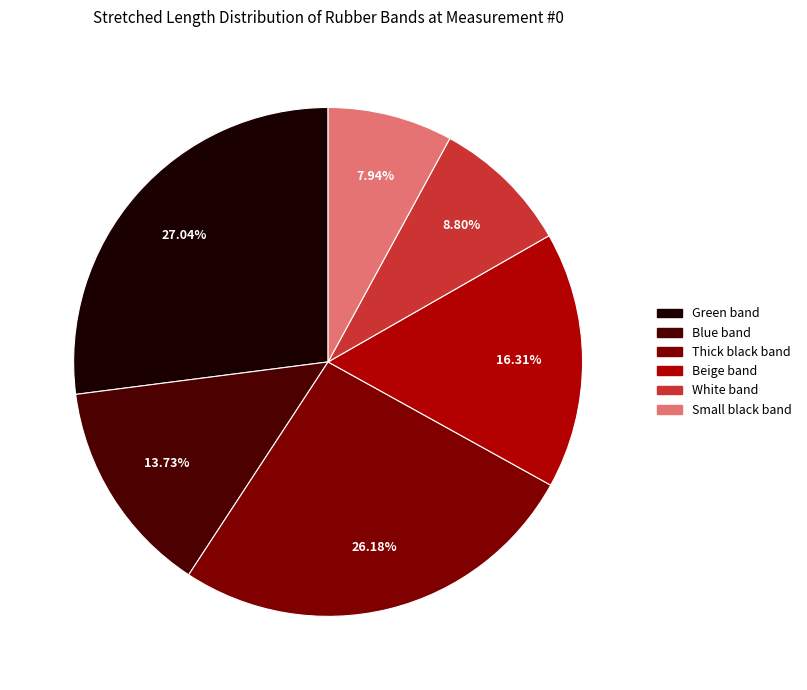

Approximately how many times larger is the value at Blue band compared to Green band?

0.5